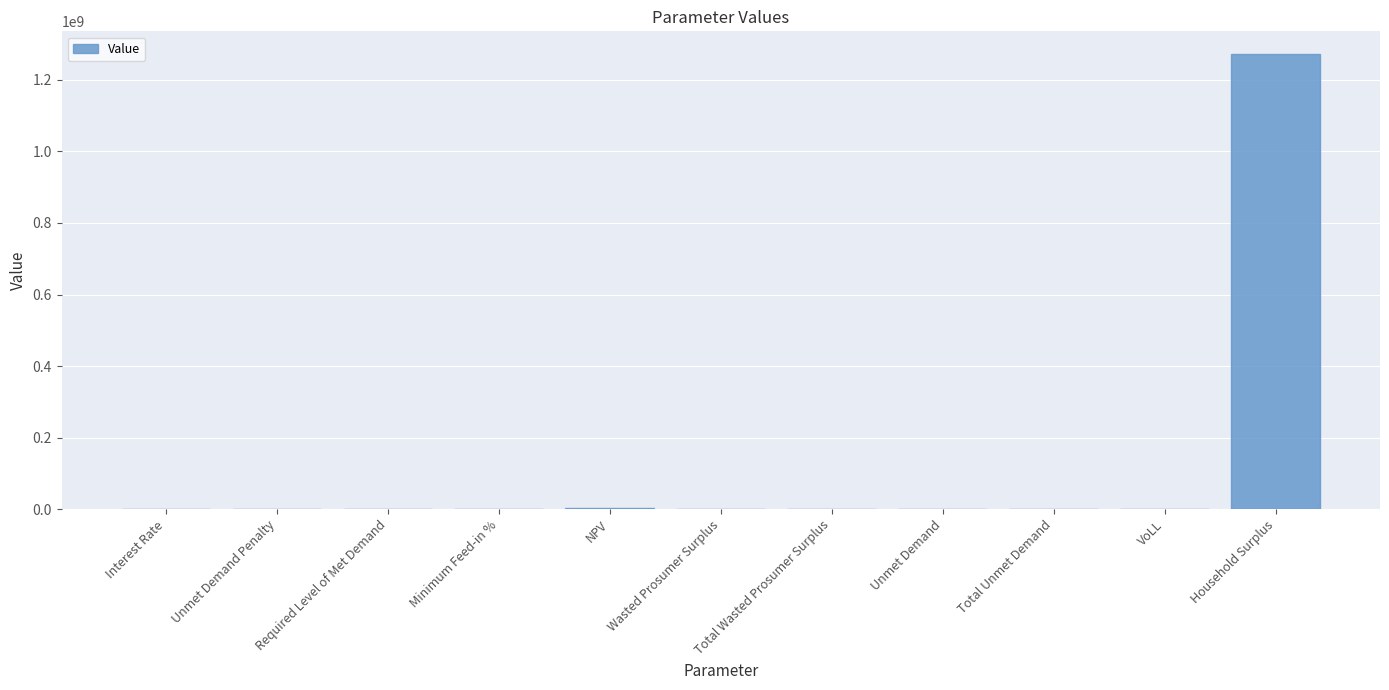

How many values exceed 30862?

6